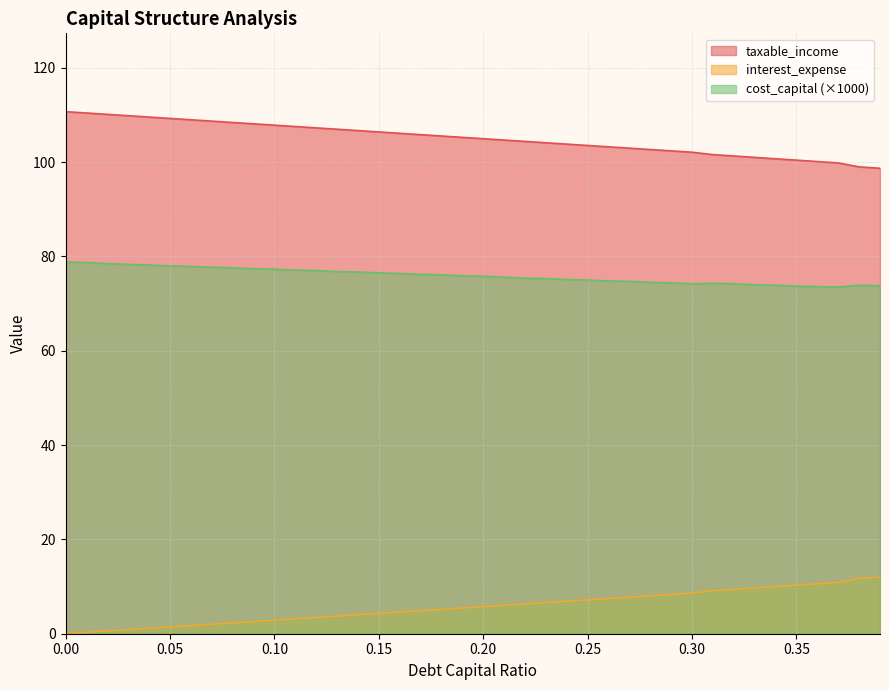

What is the label of the 25th point from the left?

0.24